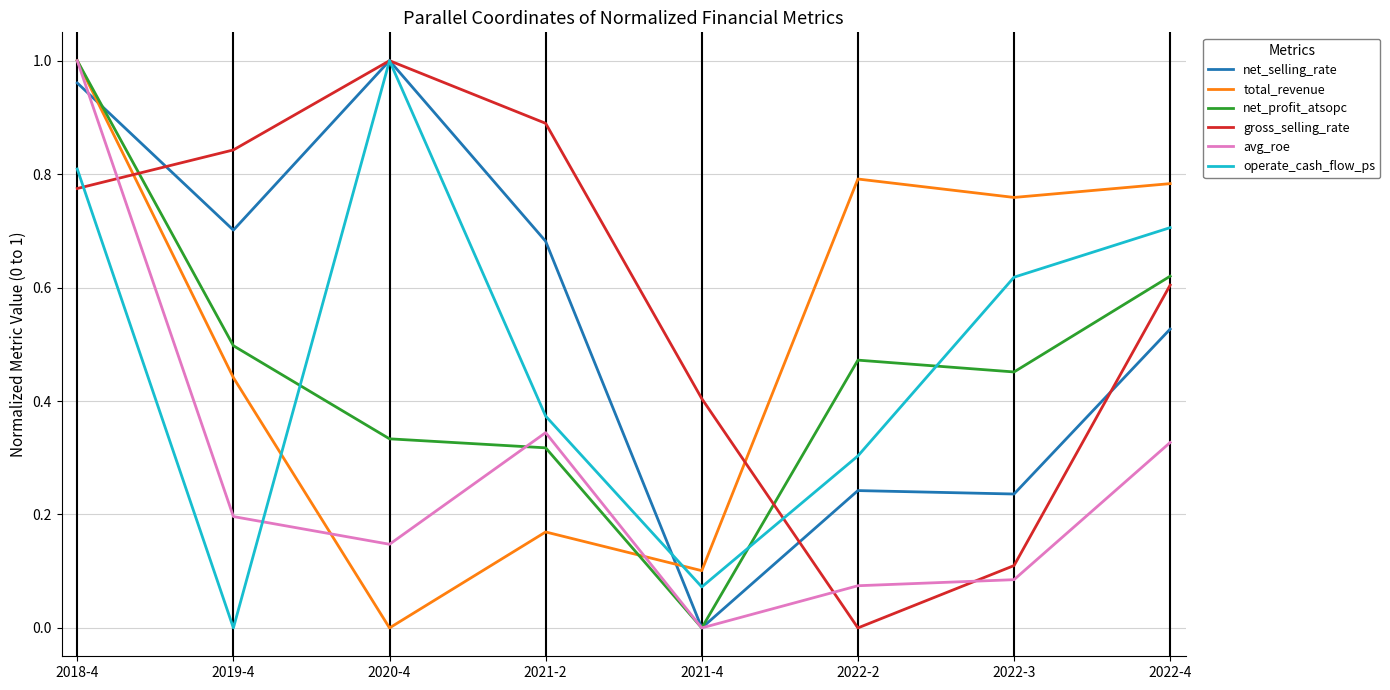

How many times do total_revenue and operate_cash_flow_ps cross each other?

2